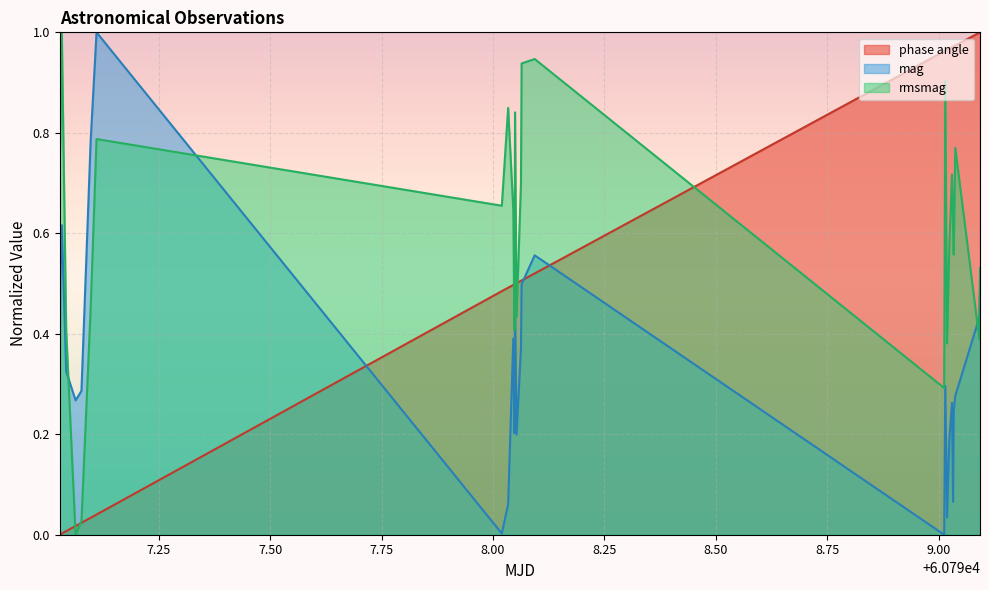

Rank the series by their average value, from lowest to highest.

mag, phase angle, rmsmag